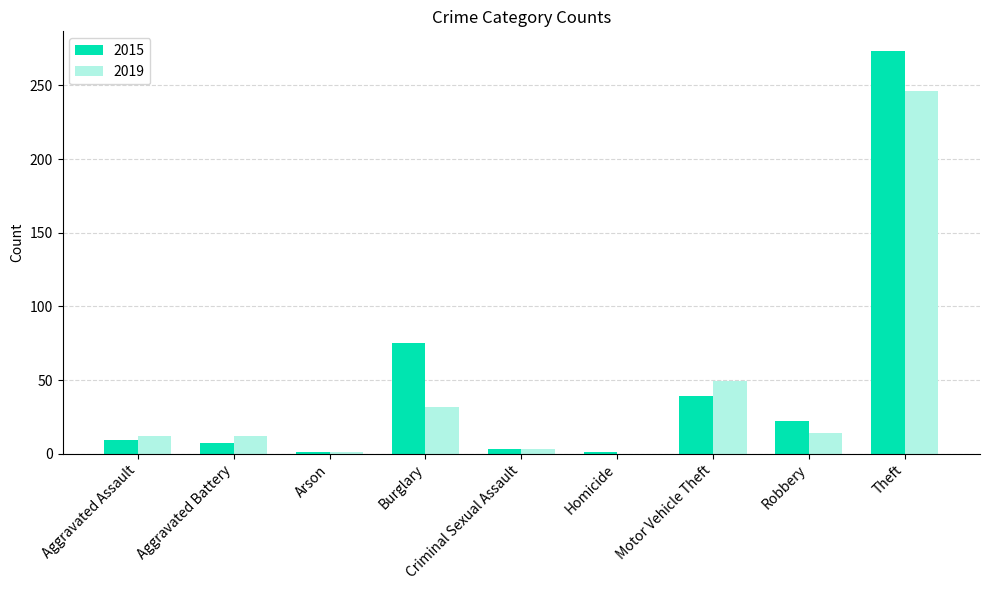

How many groups of bars are there?

9